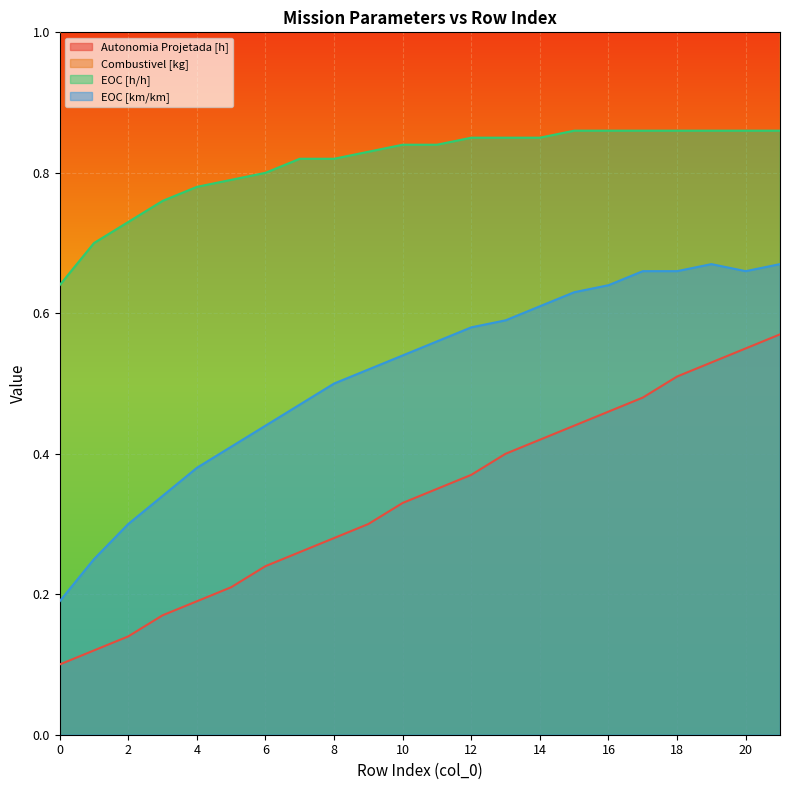

Is it true that EOC [km/km] equals 0.6 at 4?

False